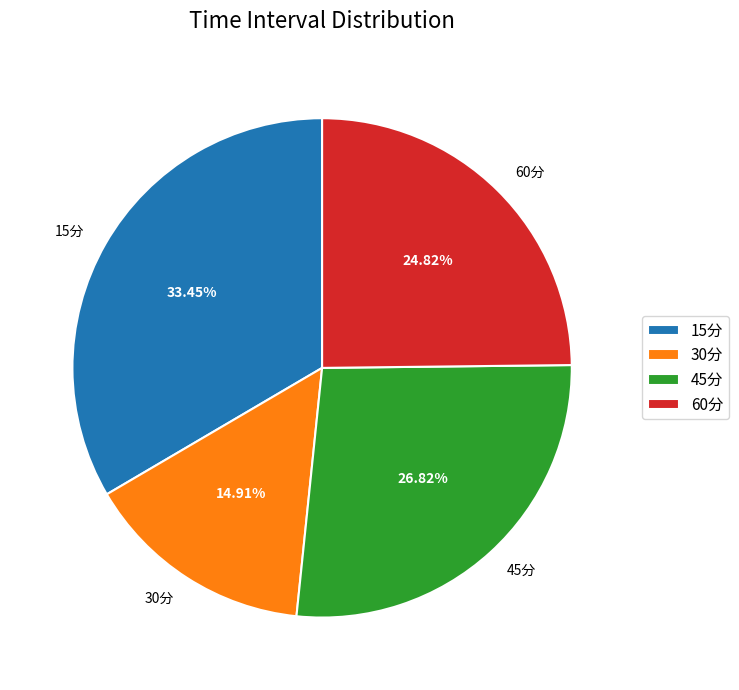

The 45分 slice represents 40% of the pie. True or false?

False